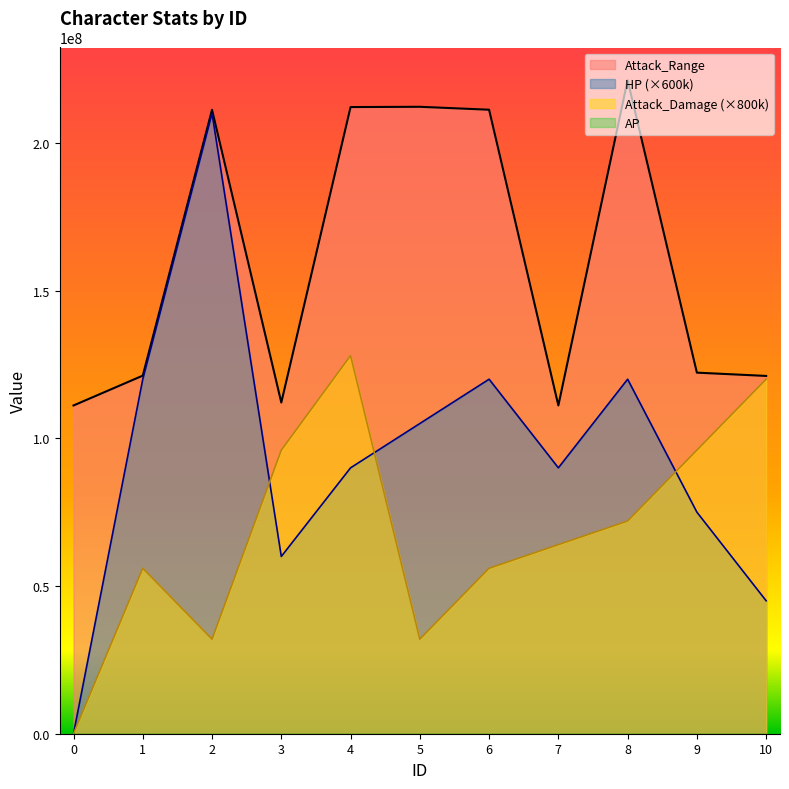

Does the chart have visible grid lines?

No